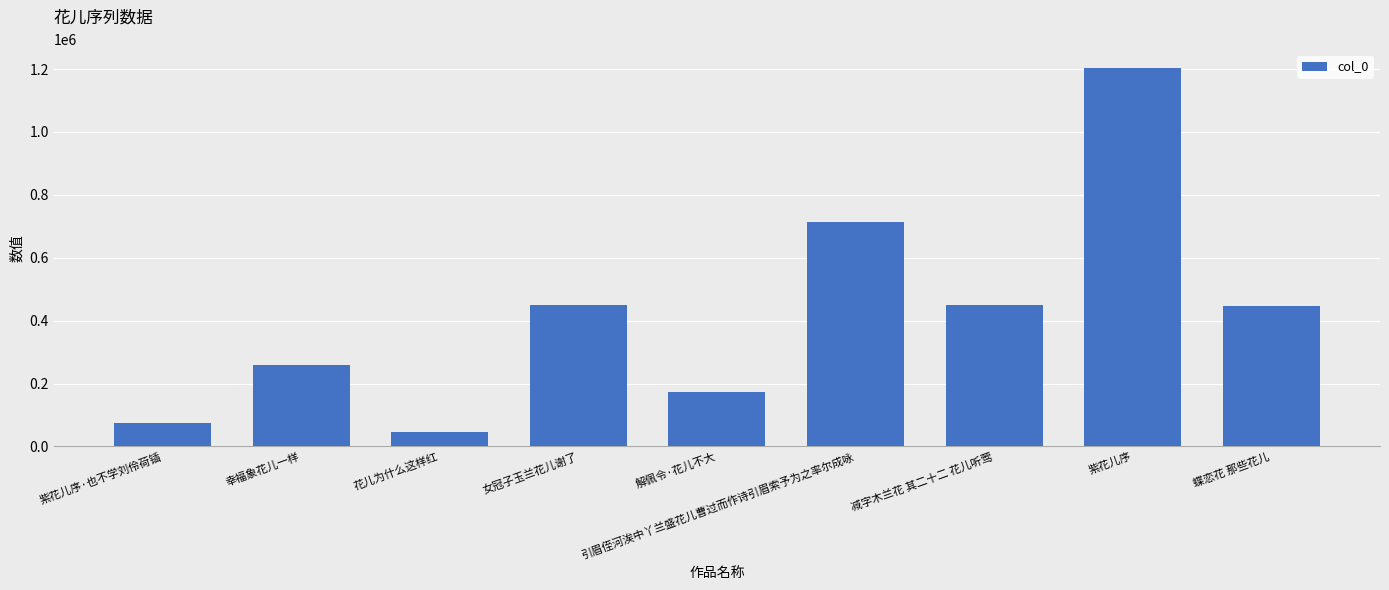

What is the sum of all values?

3813136